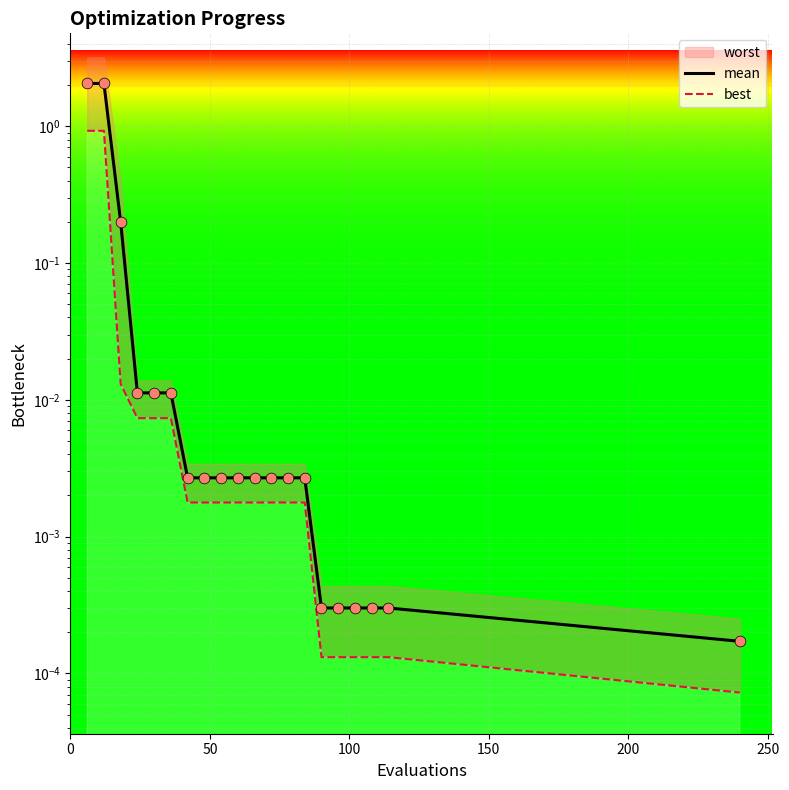

Which series has the widest spread of Y values?

mean